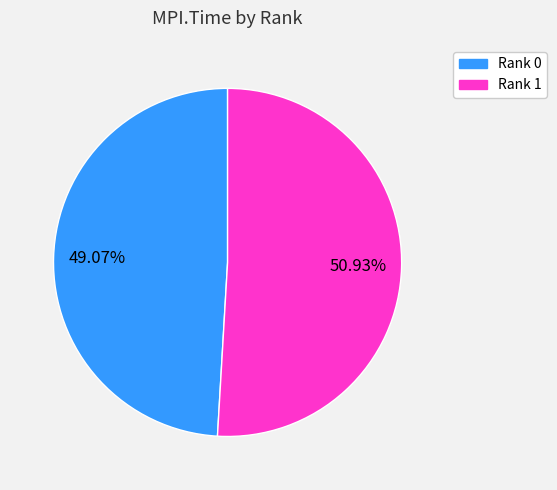

To the nearest percent, what is the average slice percentage?

50%